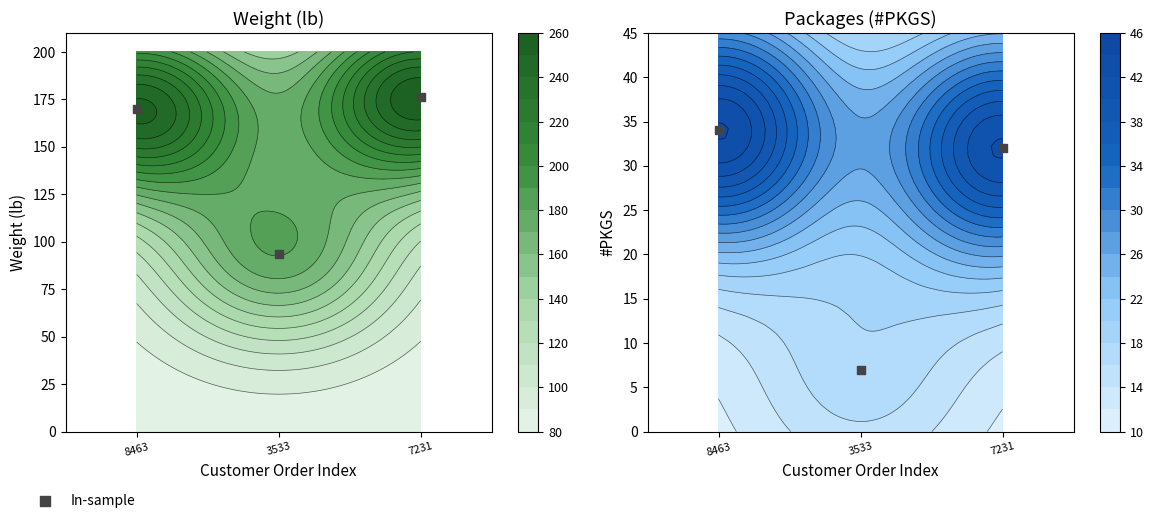

What is the sum of all values?

73